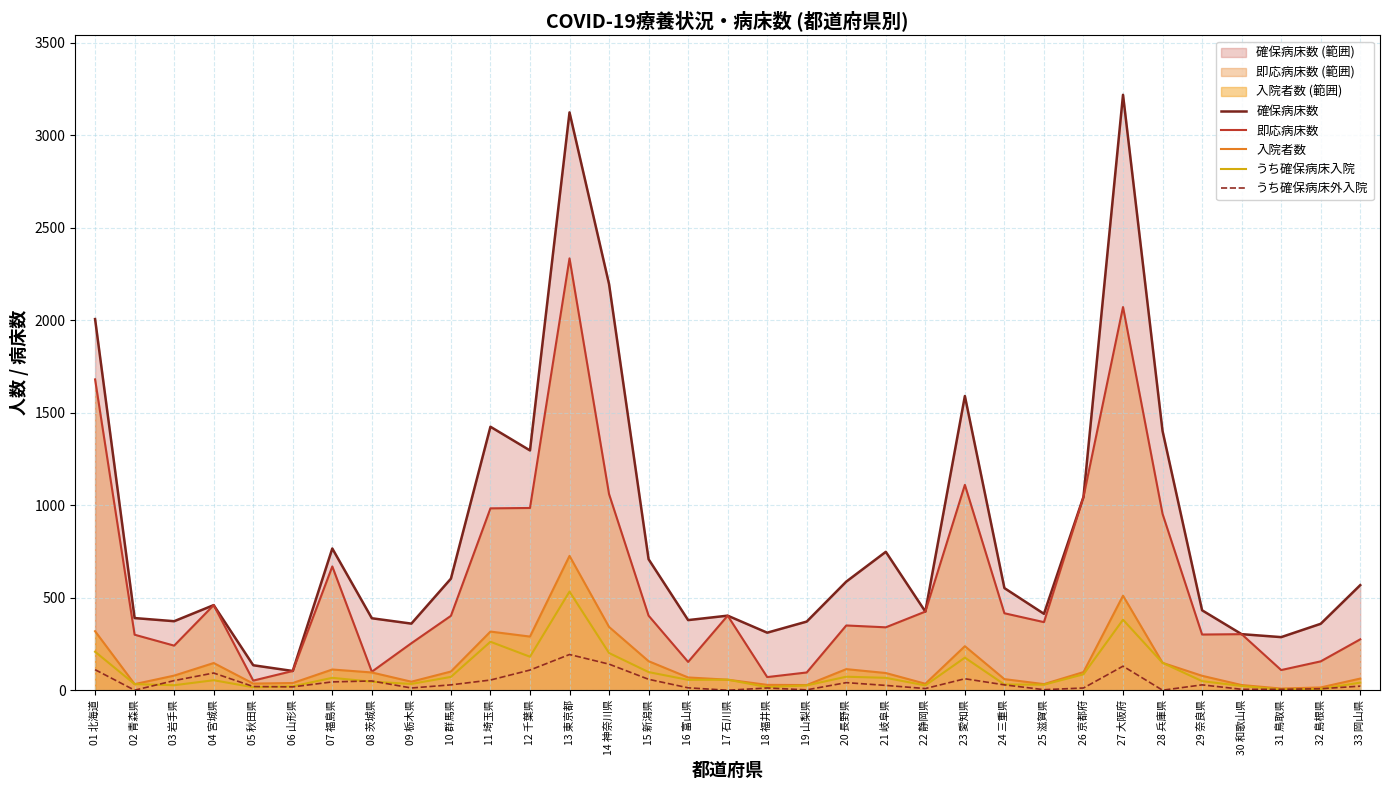

The value of 即応病床数 at 24 三重県 is 179. True or false?

False